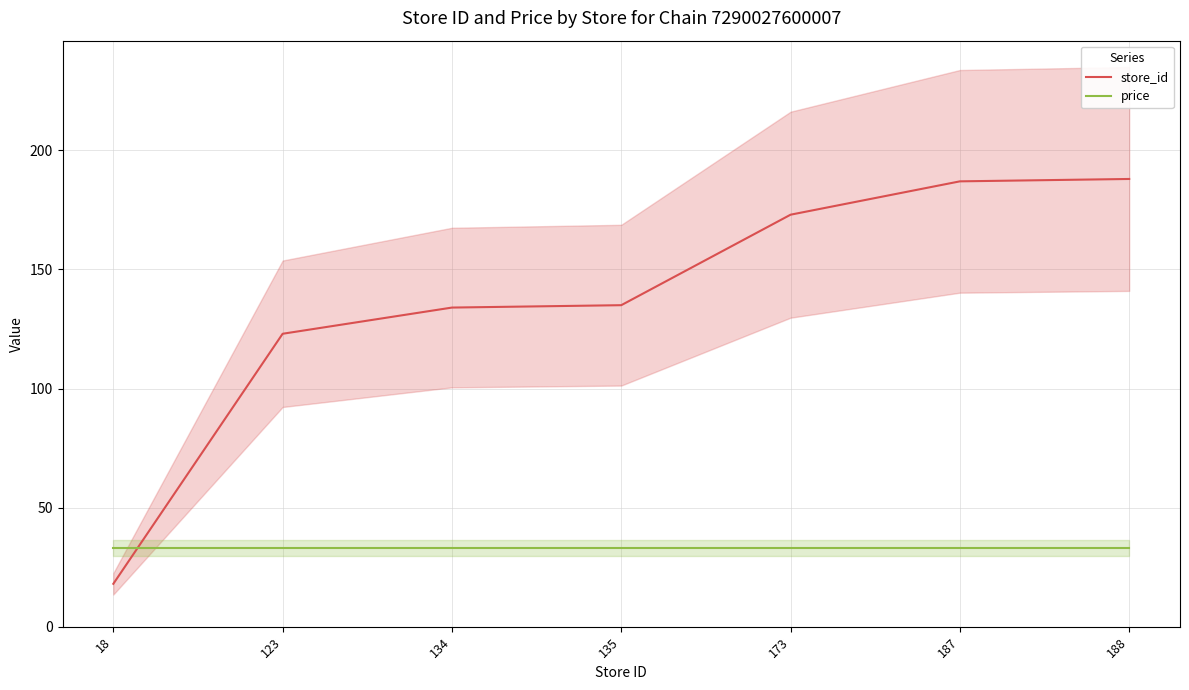

At which label does store_id reach its minimum?

18